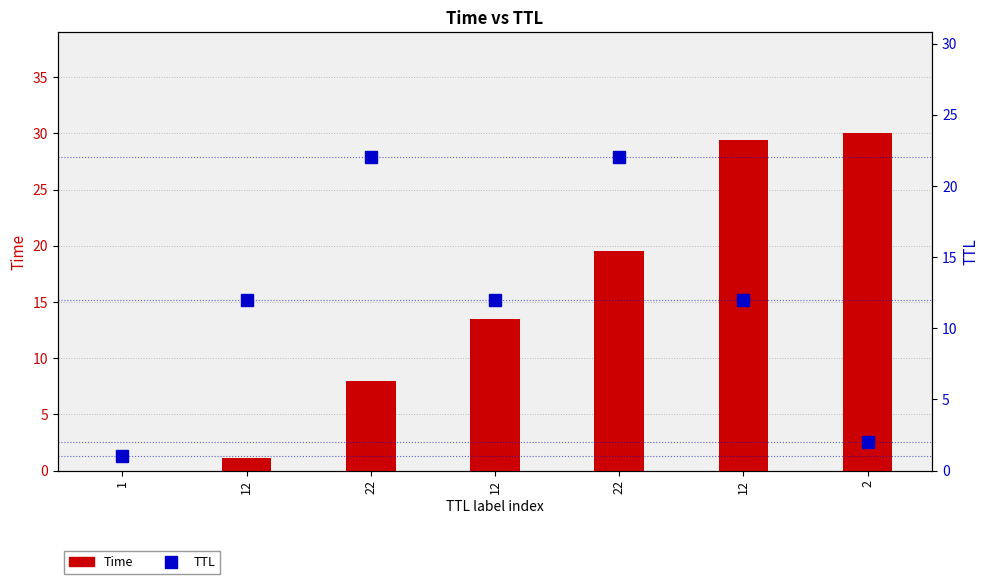

Which series has the largest range (max minus min)?

Time